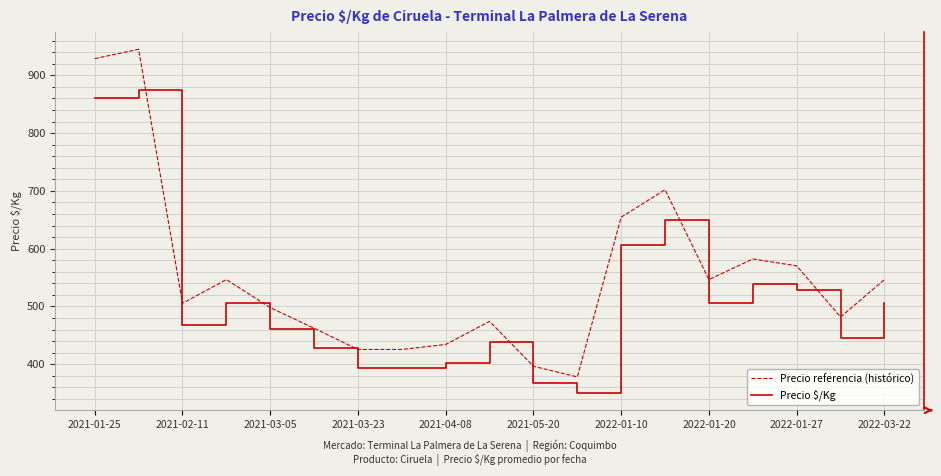

What is the smallest value displayed?

350.0